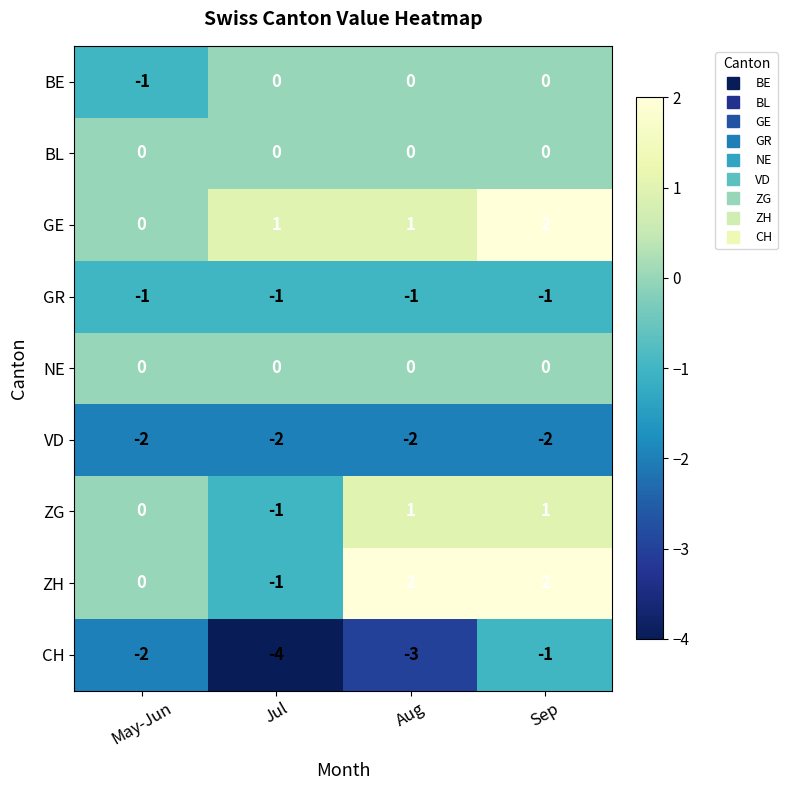

Count the ZG values in the range 0 to 1.

3